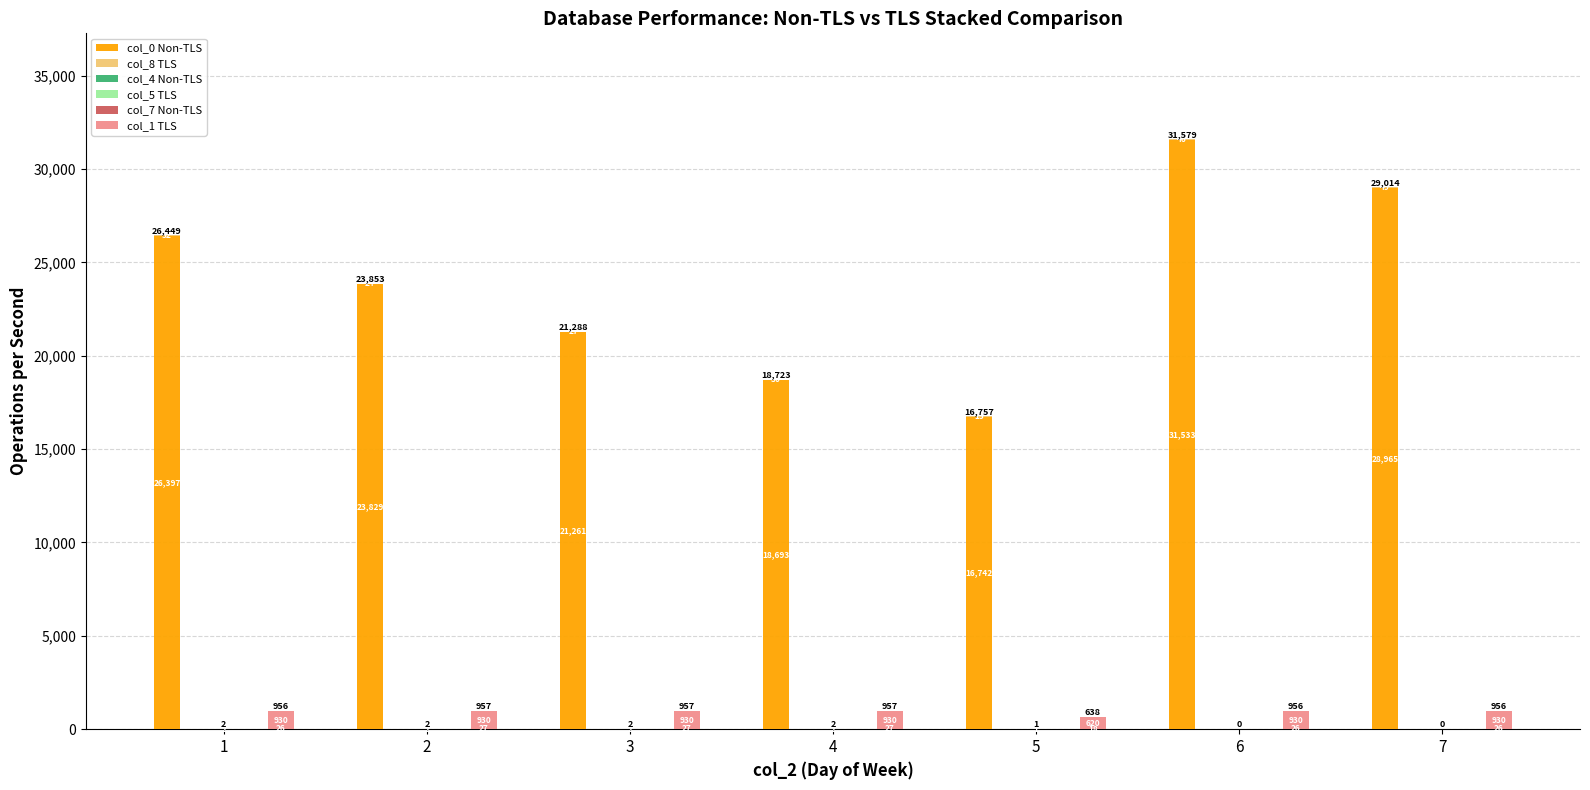

What are all the series names shown in the legend?

col_0 Non-TLS, col_8 TLS, col_4 Non-TLS, col_5 TLS, col_7 Non-TLS, col_1 TLS